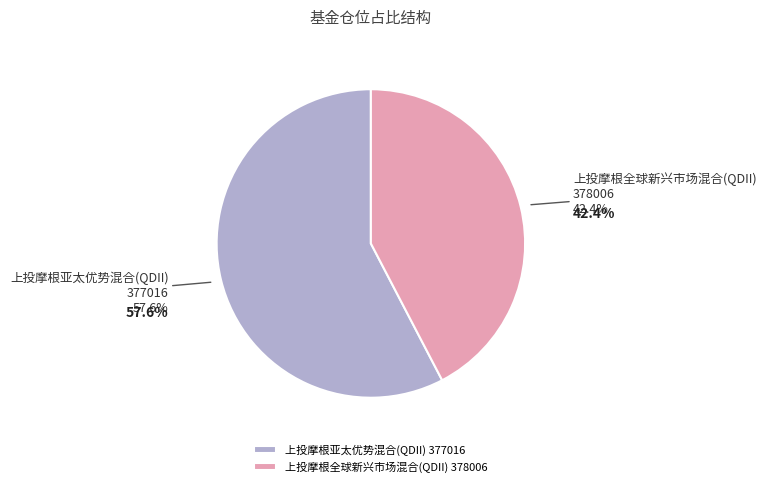

Approximately how many times larger is the value at 上投摩根亚太优势混合(QDII)
377016 compared to 上投摩根全球新兴市场混合(QDII)
378006?

1.4